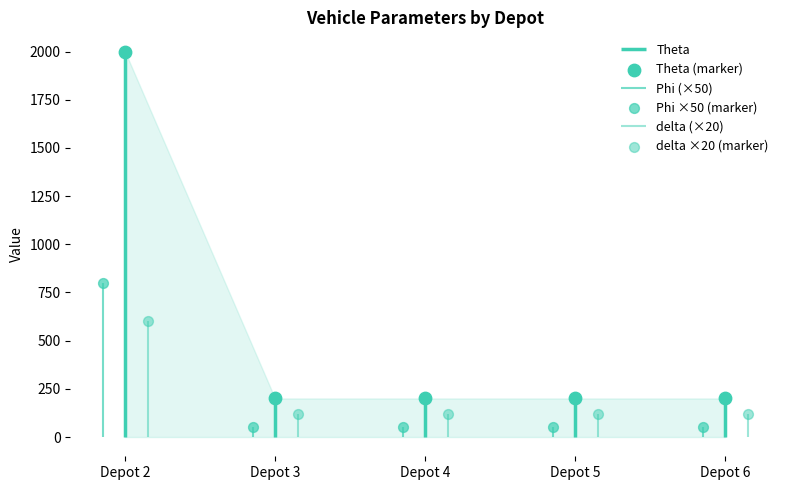

Which series reaches the minimum Y coordinate?

Phi ×50 (marker)